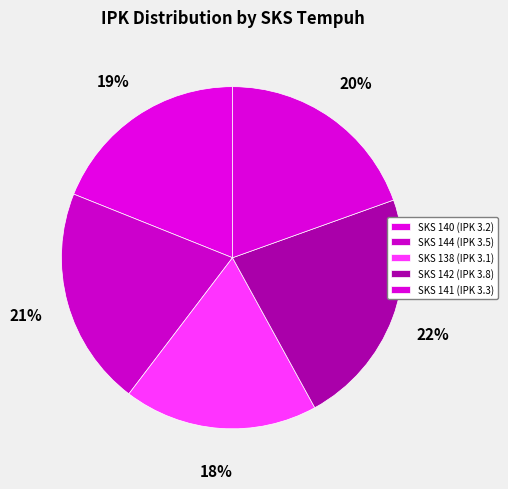

Which slice is the smallest?

SKS 138 (IPK 3.1)